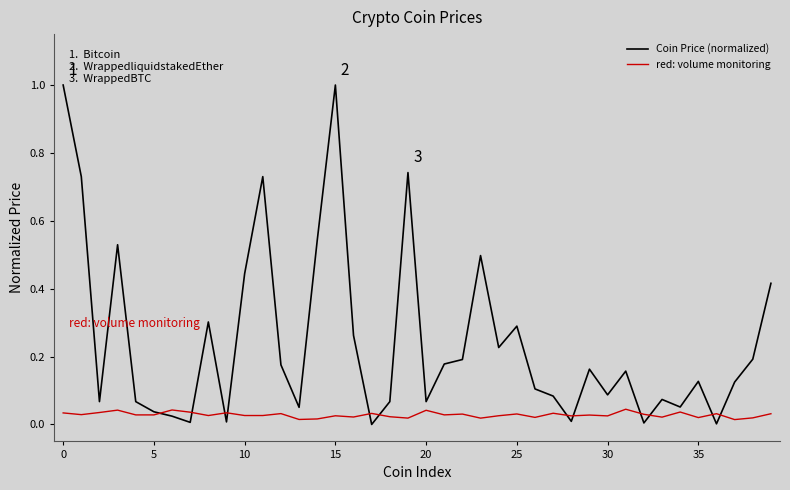

Count the number of data series in this chart.

2